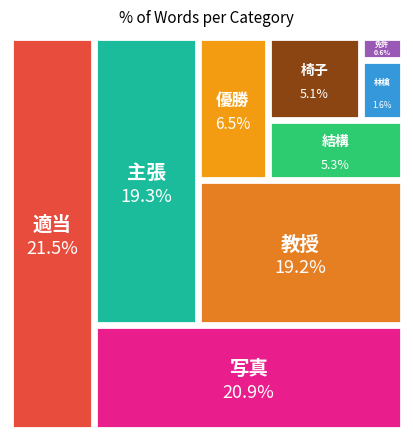

How many slices are in this pie chart?

9